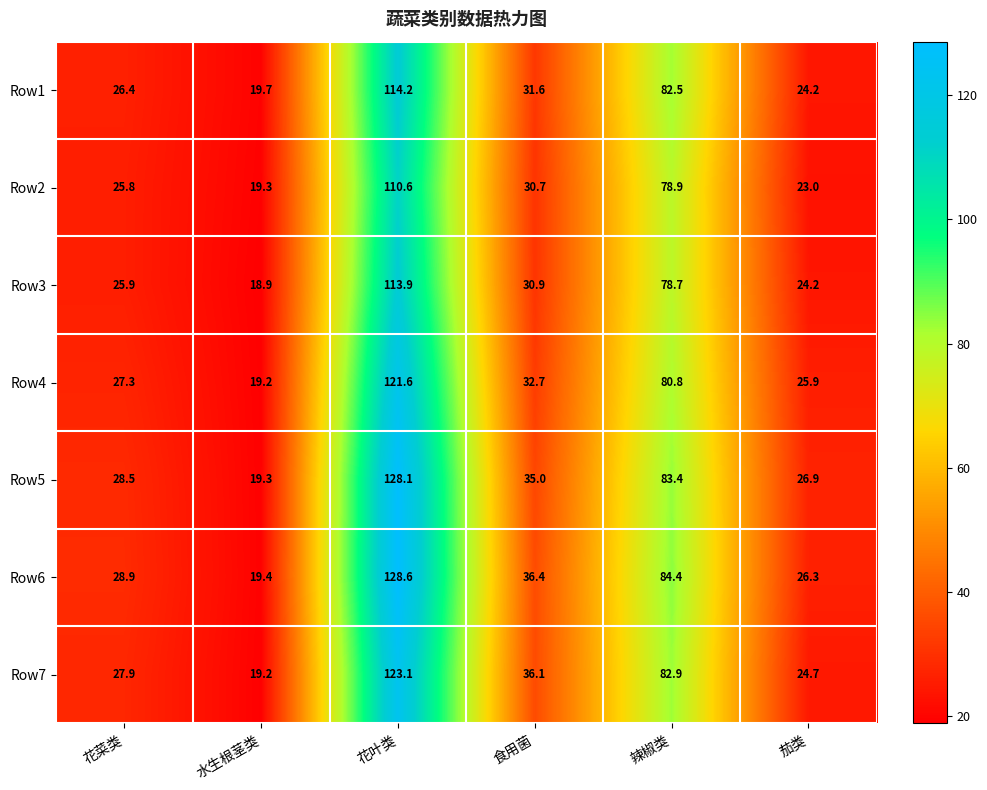

What is the average value of the Row1 series?

49.8